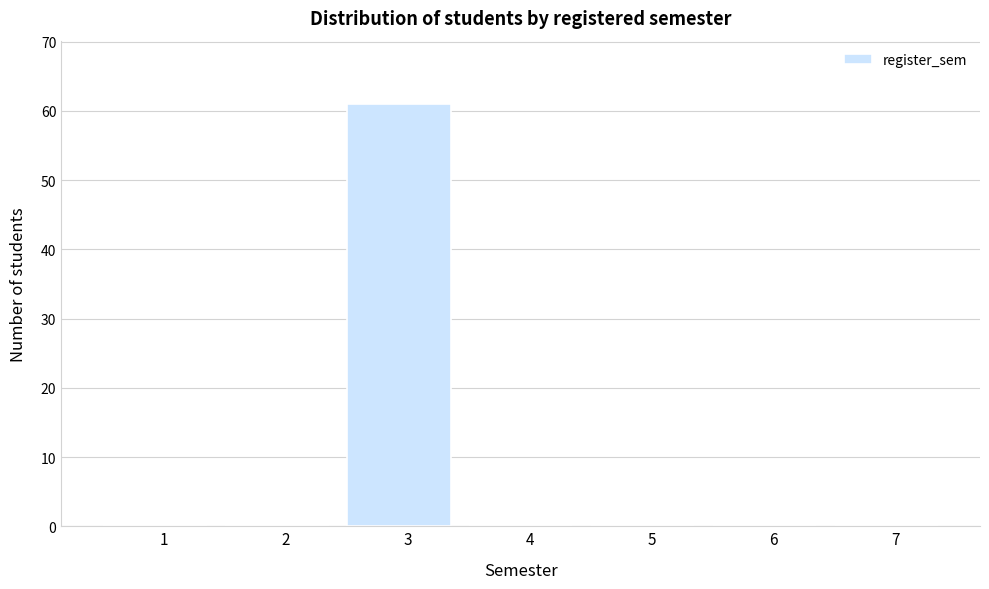

Reading left to right, what are all the values shown in this chart?

1=0	2=0	3=61	4=0	5=0	6=0	7=0